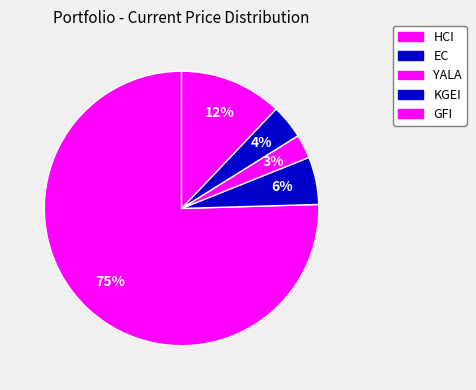

How many slices are in this pie chart?

5